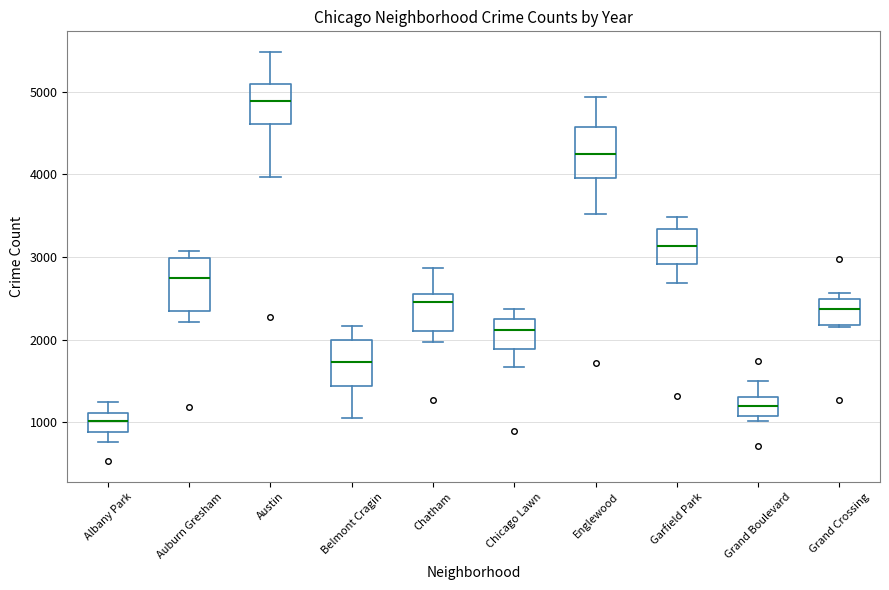

Where does the upper whisker of the box for Belmont Cragin end on the y-axis? The values are not printed on the chart, so give them approximately, as read against the axis.

2200